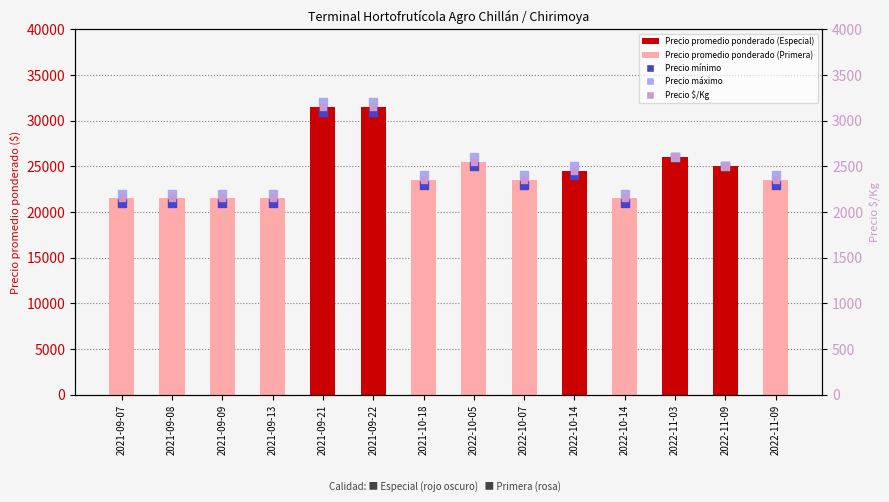

Is the value of Precio $/Kg at 2022-11-03 greater than the value of Precio promedio ponderado at 2021-09-13?

No